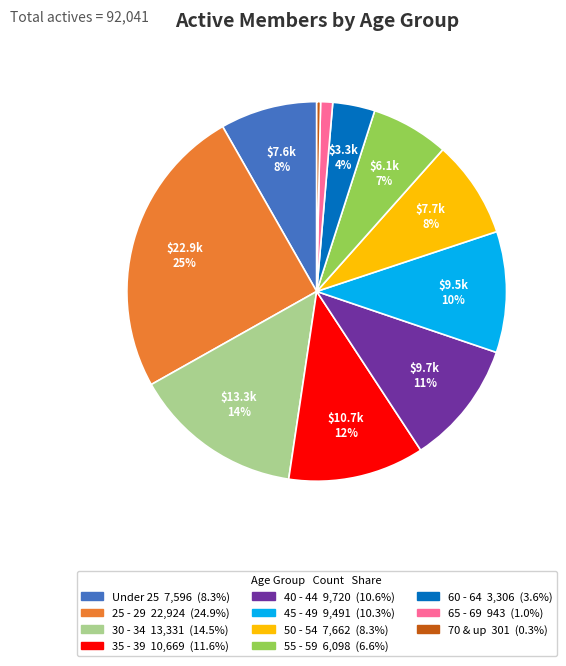

Which category has the smallest portion of the pie?

70 & up